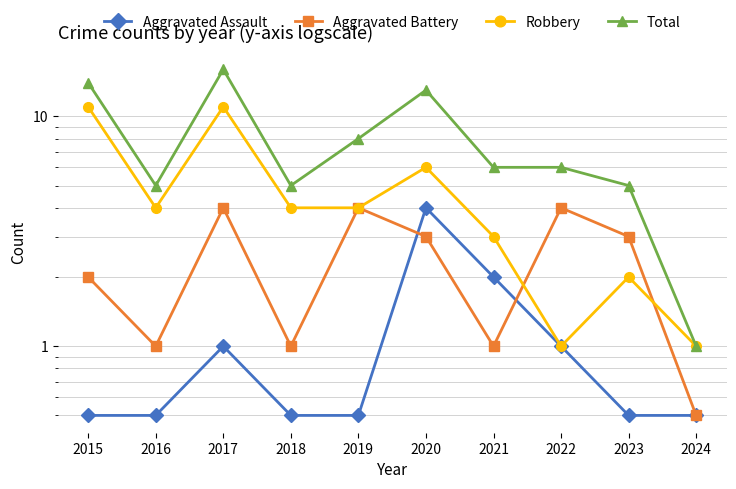

What is the sum of all Total values?

79.0